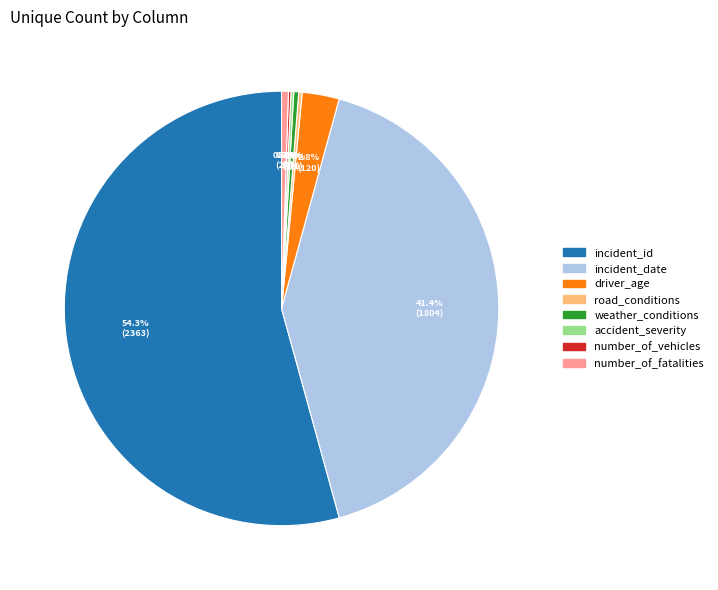

What is the total percentage of incident_date and number_of_fatalities?

41.9%